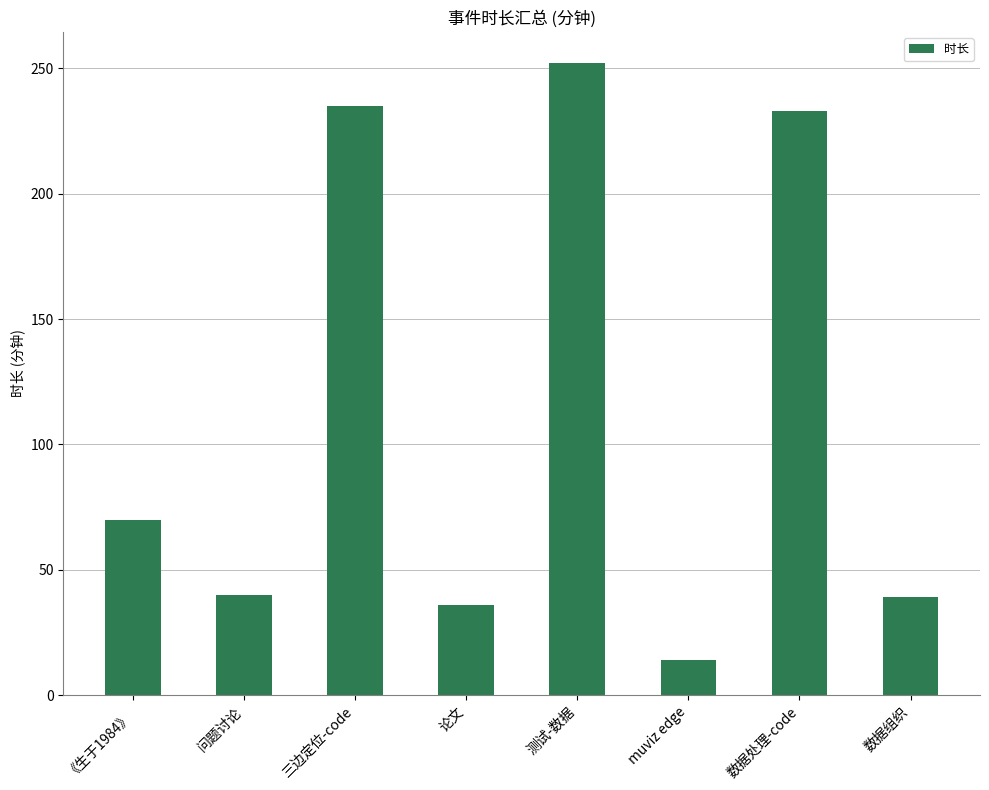

True or false: the data shows 105 at 《生于1984》.

False